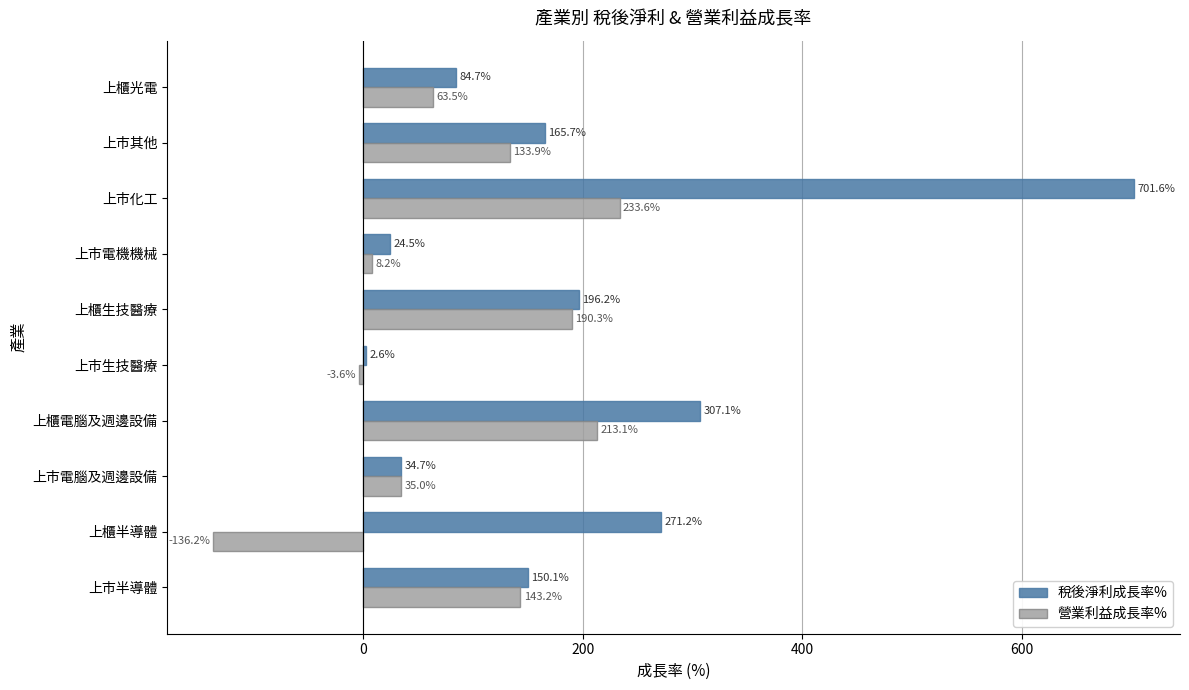

At which label does 稅後淨利成長率% reach its peak?

上市化工